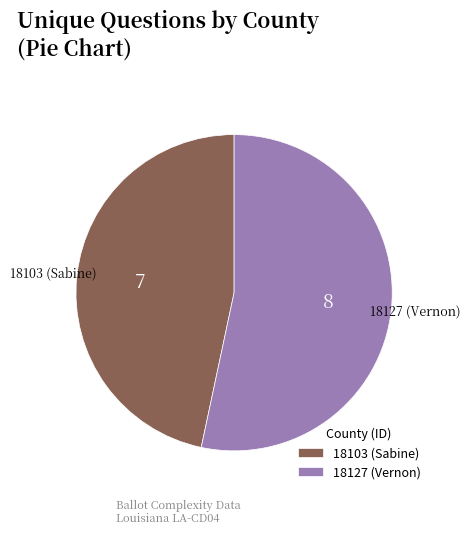

True or false: 18103 (Sabine) accounts for 47% of the total.

True